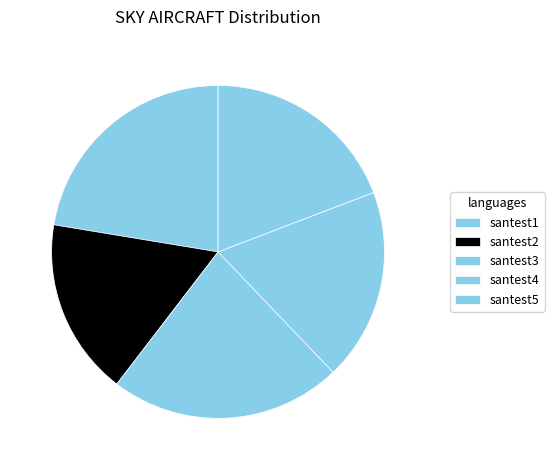

What percentage is the santest1 slice, to the nearest percent?

22%